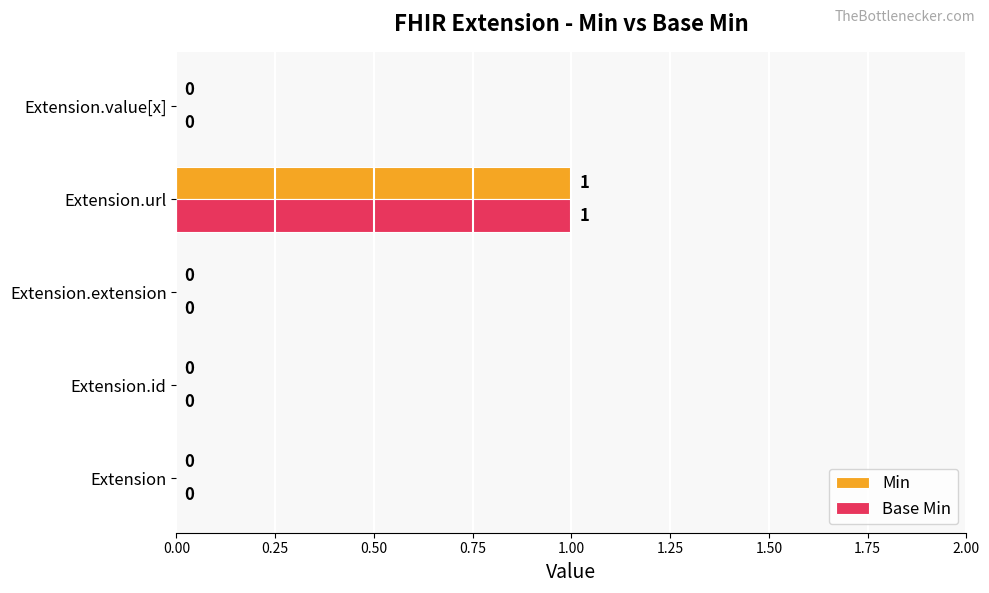

How many Base Min values are between 0 and 1?

5